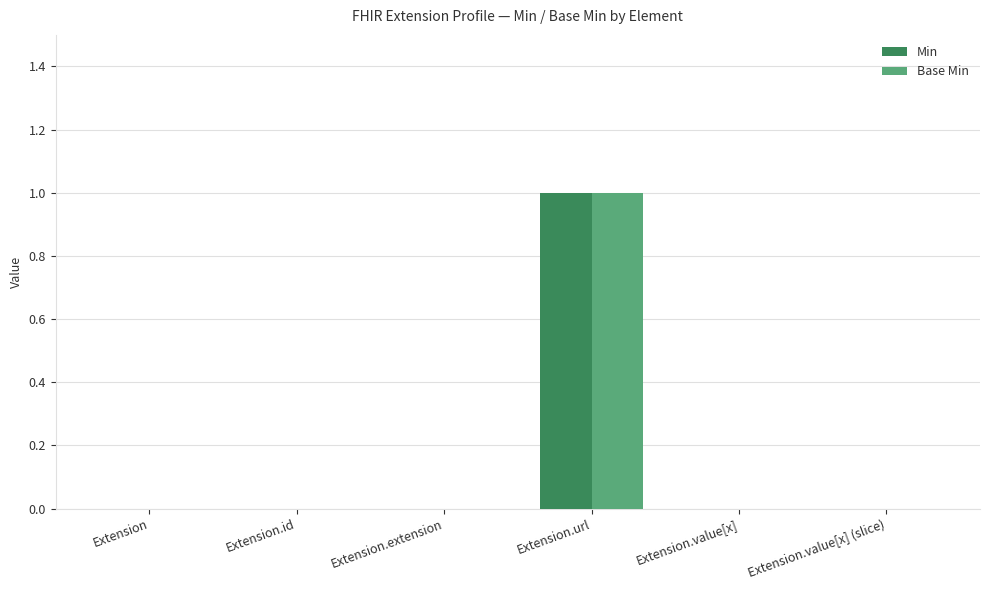

Reading left to right, transcribe all the data shown in this chart.

Min: Extension=0	Extension.id=0	Extension.extension=0	Extension.url=1	Extension.value[x]=0	Extension.value[x] (slice)=0
Base Min: Extension=0	Extension.id=0	Extension.extension=0	Extension.url=1	Extension.value[x]=0	Extension.value[x] (slice)=0